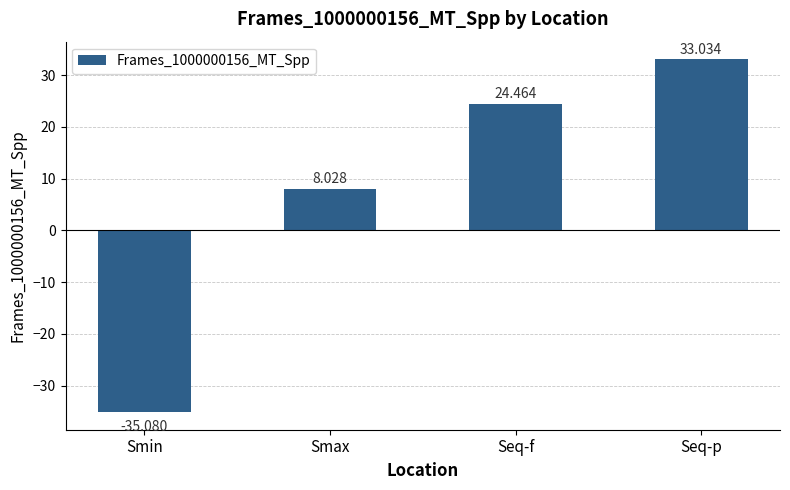

What is the change in value from Seq-f to Seq-p?

+8.6